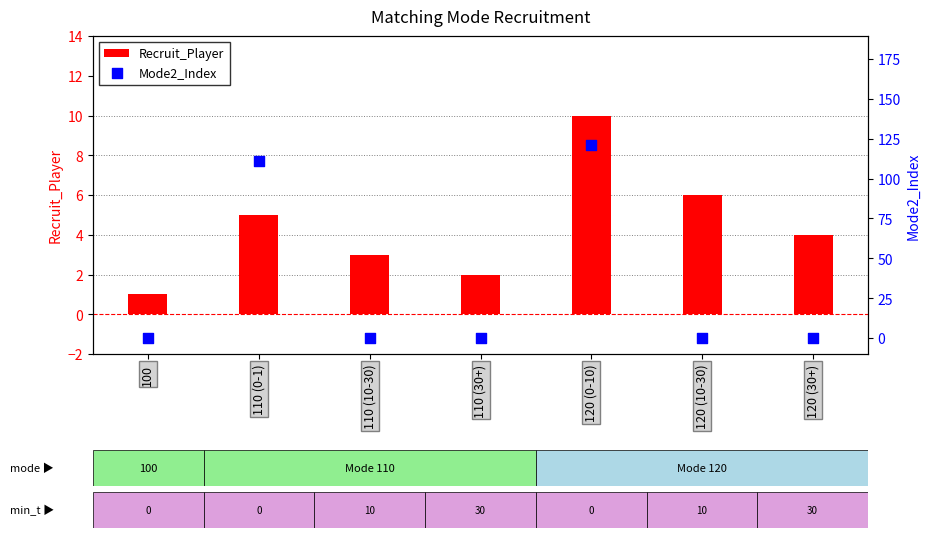

Which series reaches the minimum Y coordinate?

Mode2_Index